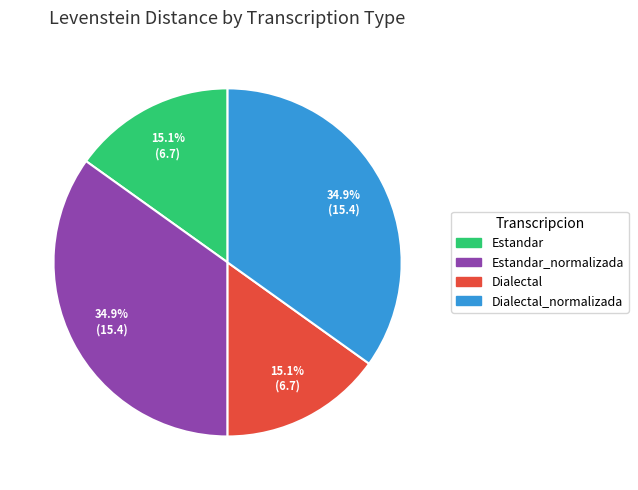

Is there any slice that represents more than half of the pie?

No